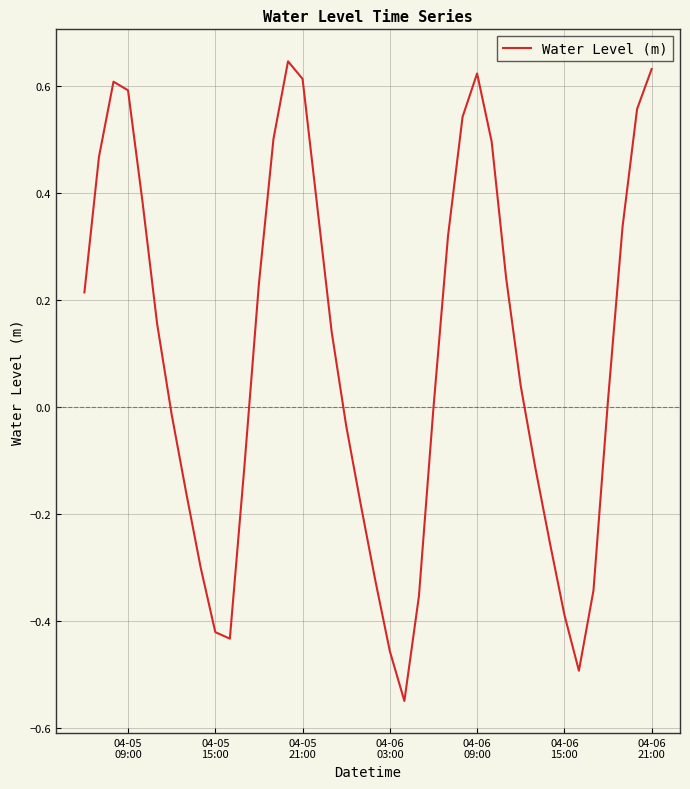

What is the difference between the maximum and minimum values?

1.2